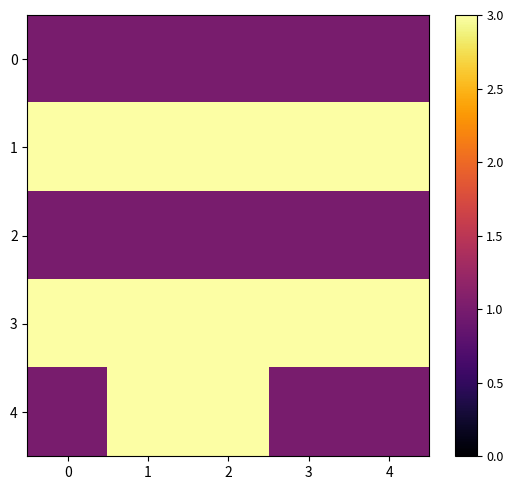

Between 2 and 4, which series saw the biggest shift?

row_4